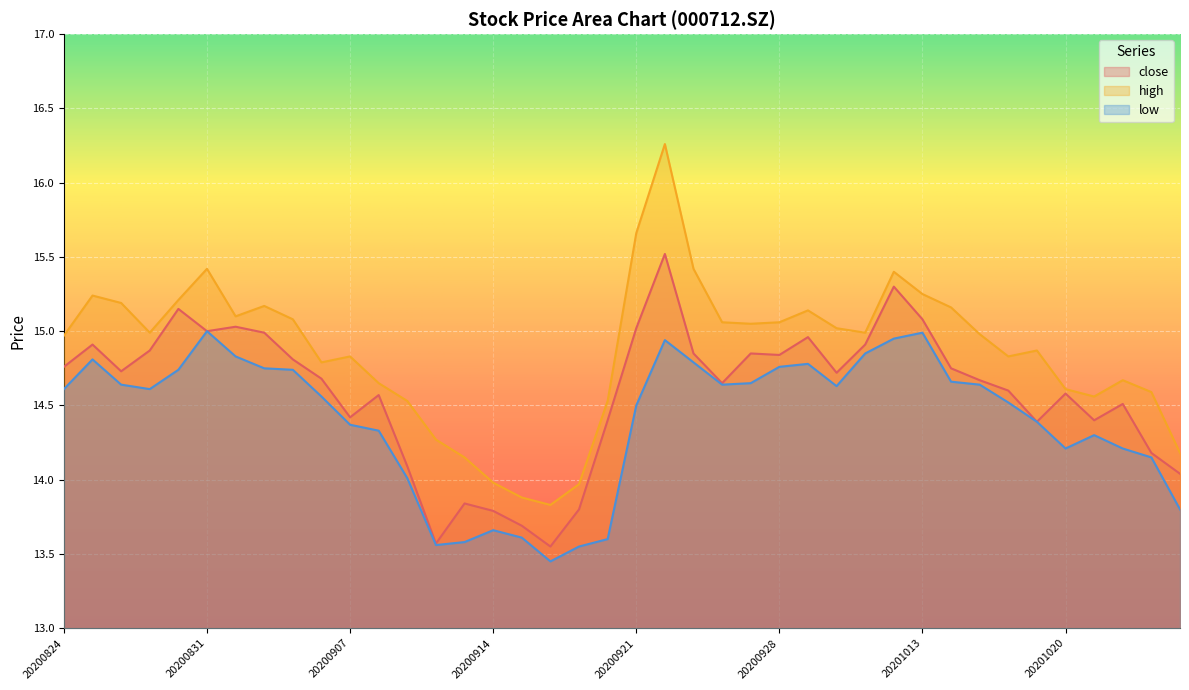

Is it true that low equals 14.3 at 20200908?

True